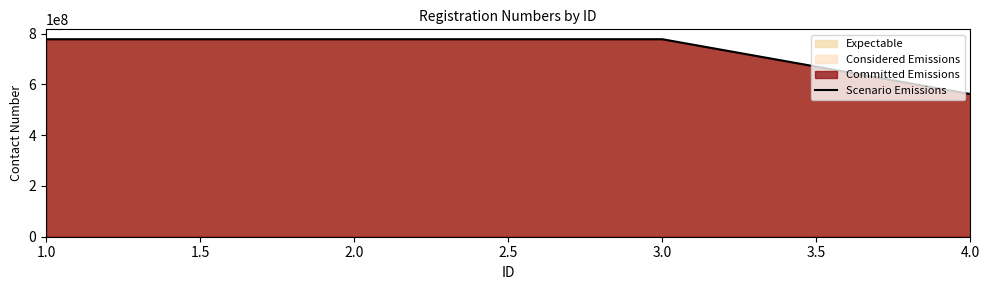

Is it true that the value at 3.0 is 777914329?

True